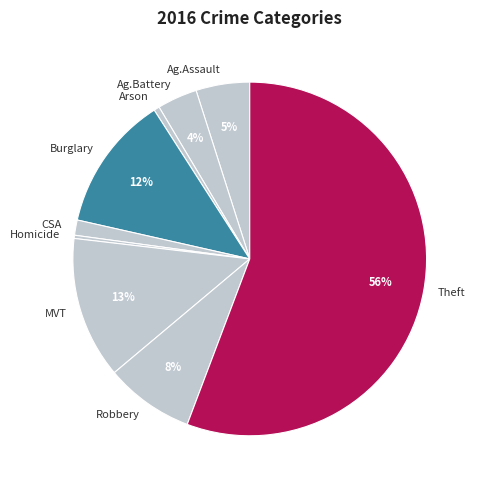

How many segments does this pie chart have?

9